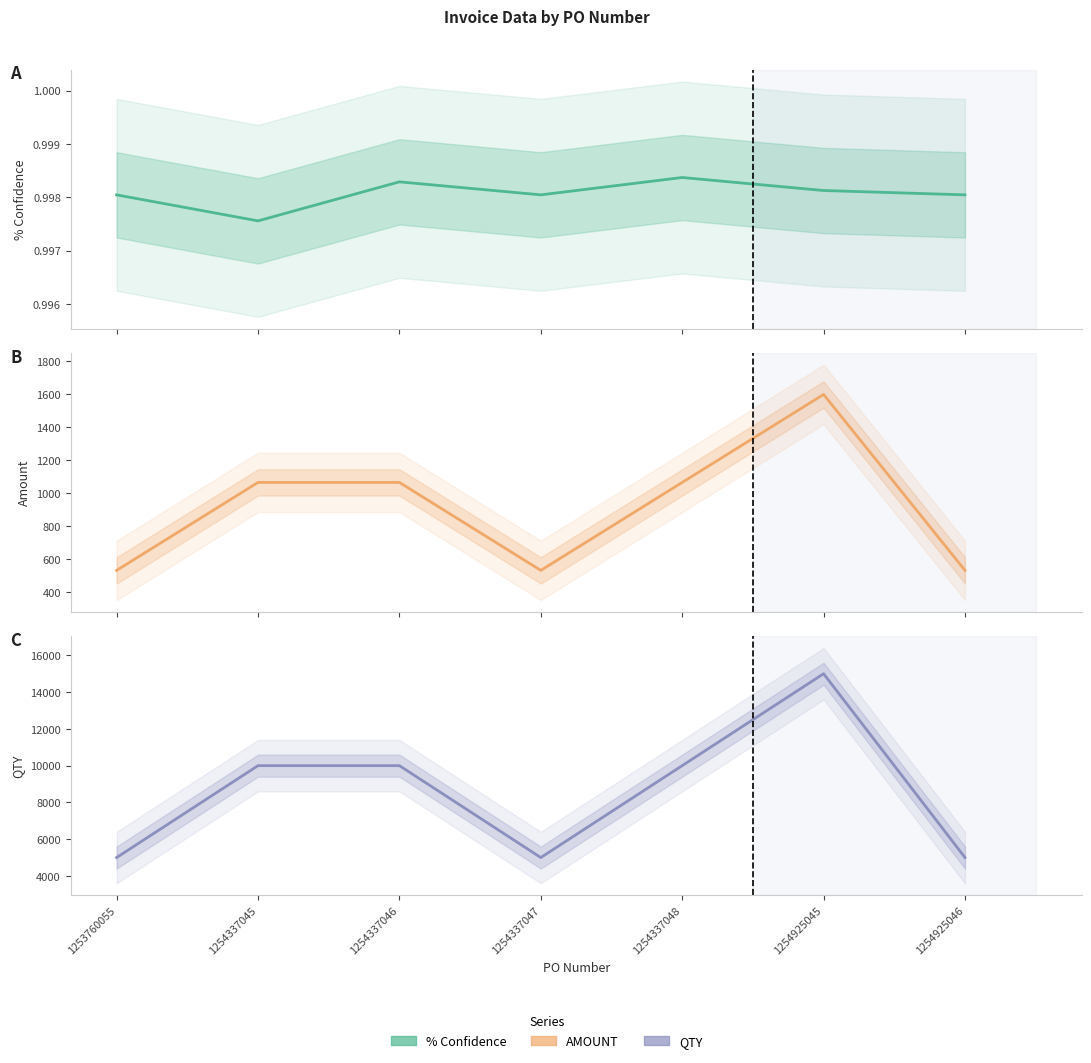

What is the value of the % Confidence point at the 1st from the left?

1.0